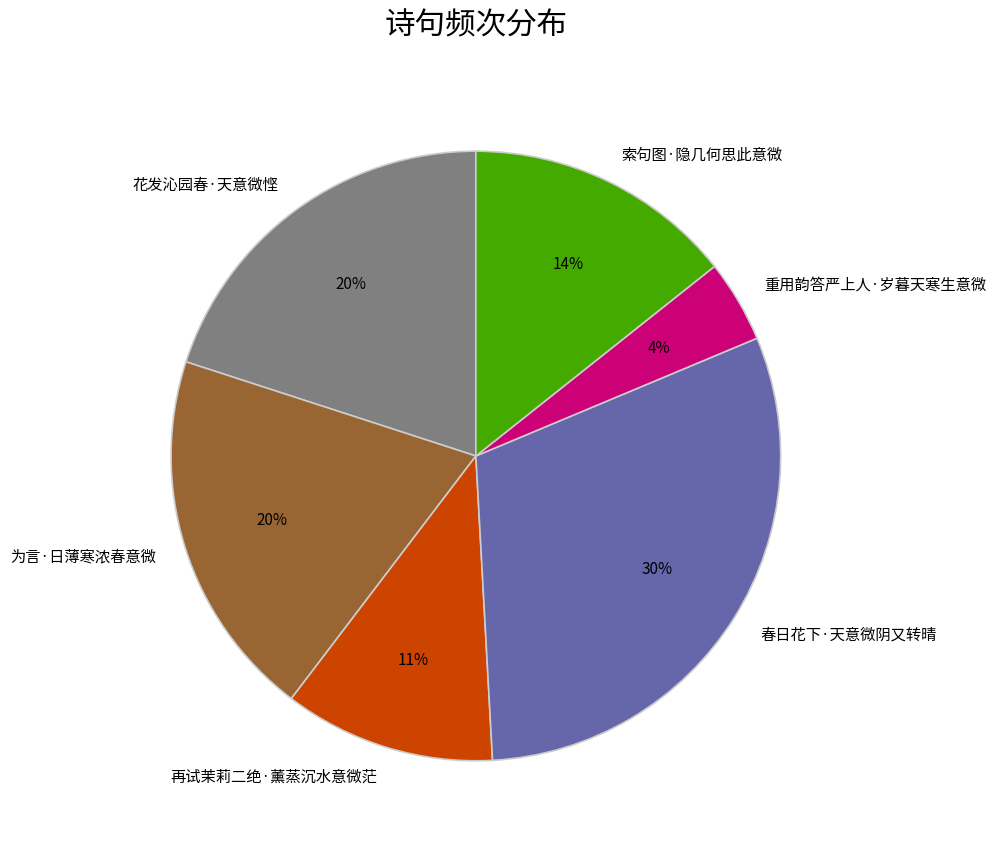

The 为言·日薄寒浓春意微 slice represents 13% of the pie. True or false?

False